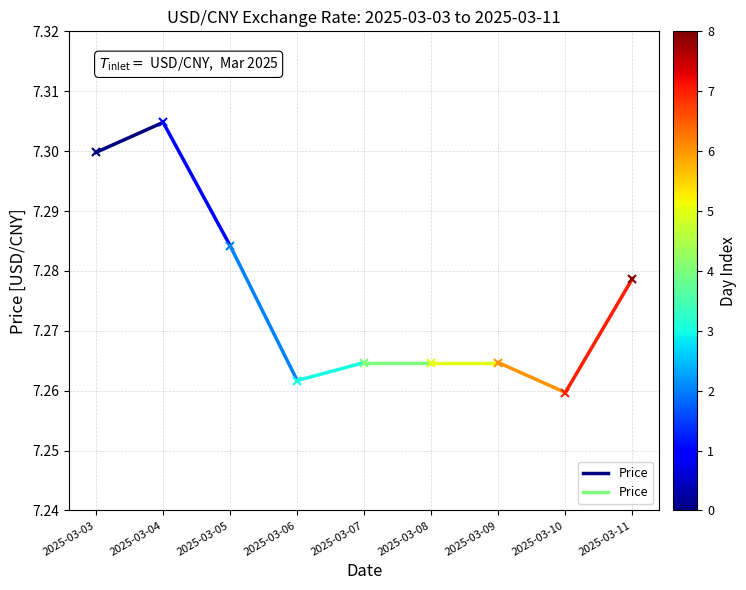

What is the value of the 2nd point from the left?

7.3